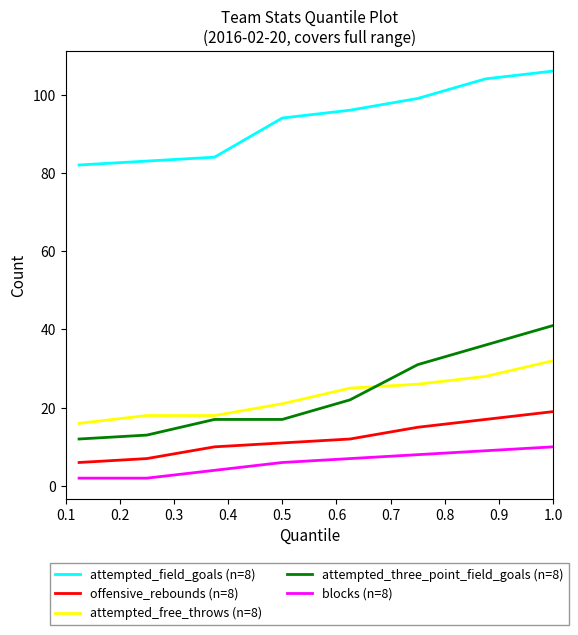

List the series in order of their peak value, lowest first.

blocks (n=8), offensive_rebounds (n=8), attempted_free_throws (n=8), attempted_three_point_field_goals (n=8), attempted_field_goals (n=8)